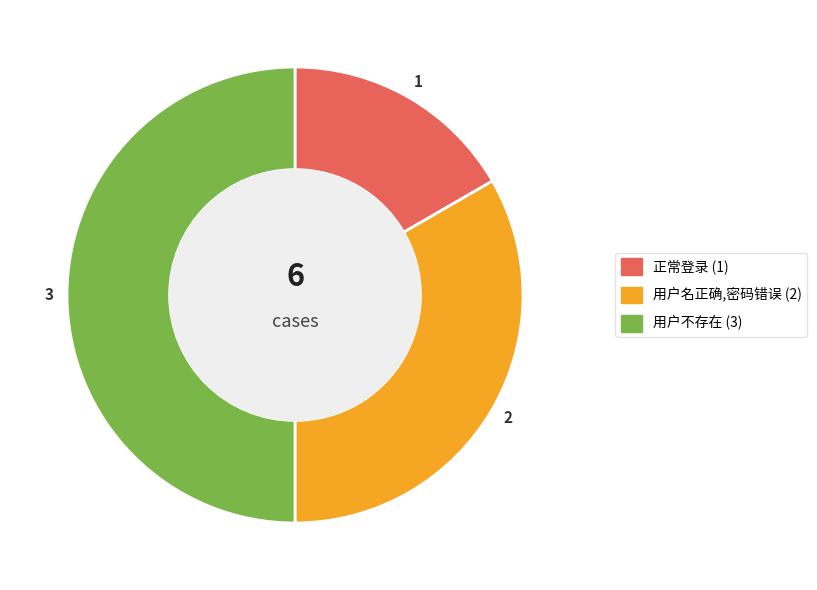

Between 用户不存在 and 正常登录, which is larger?

用户不存在